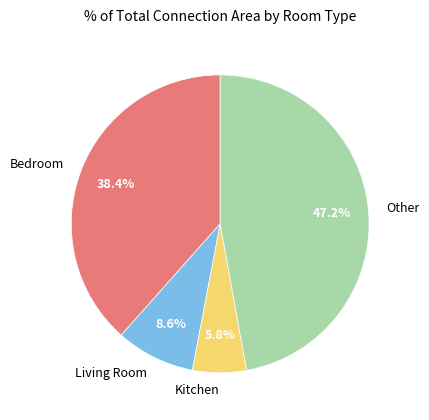

To the nearest percent, what is the difference between the largest and smallest slice percentages?

41%